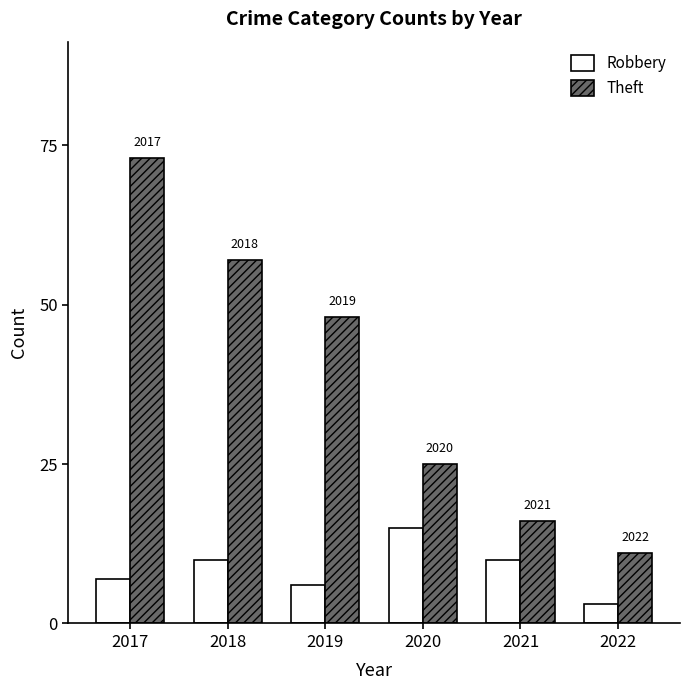

How many bars are there in each group?

2